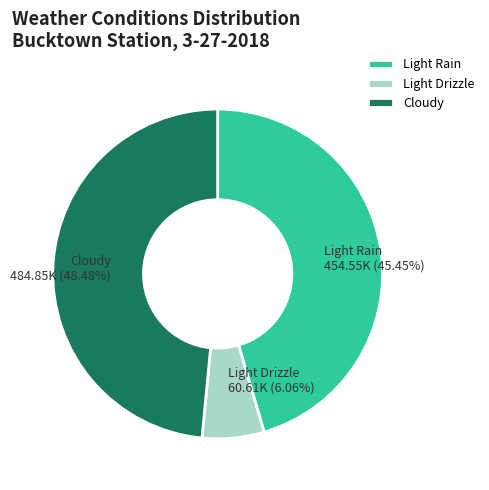

Count the number of slices in the pie.

3